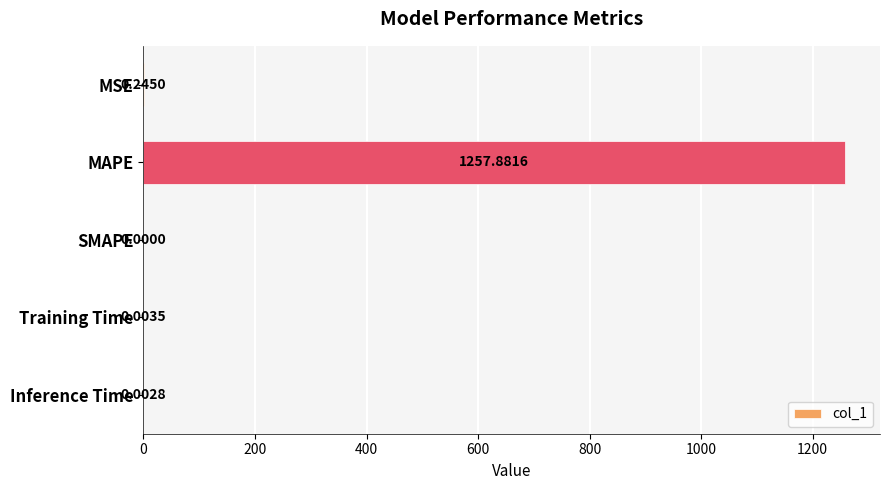

What is the sum of all values?

1258.1